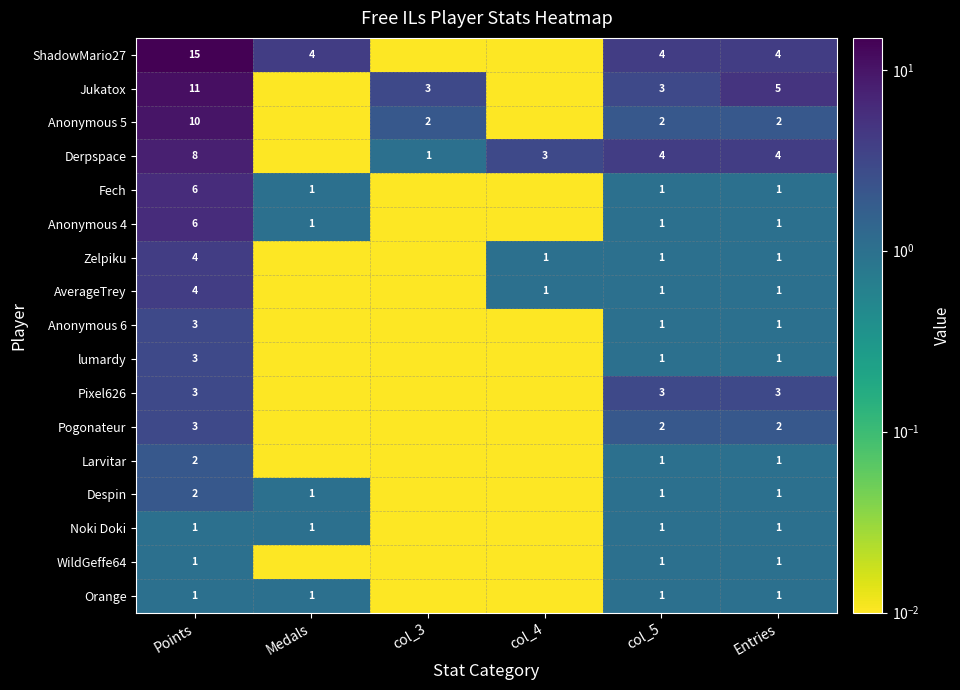

Is it true that Anonymous 5 equals 2.8 at Entries?

False